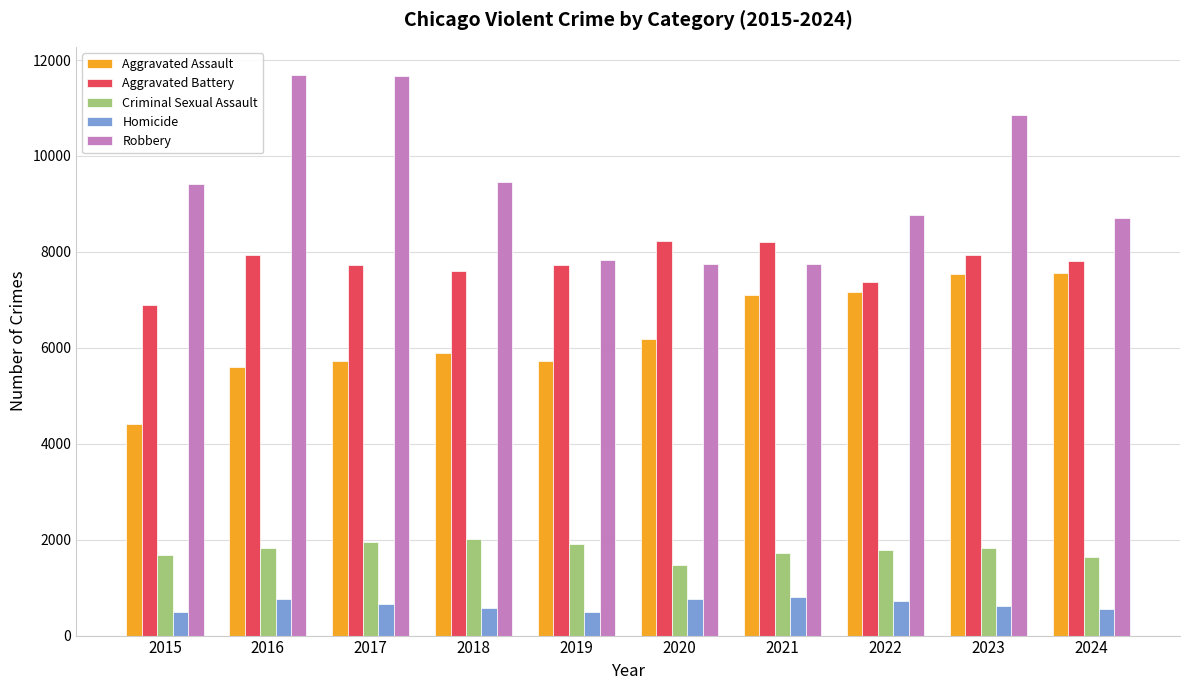

Are the bars grouped side by side (vs. stacked)?

Yes